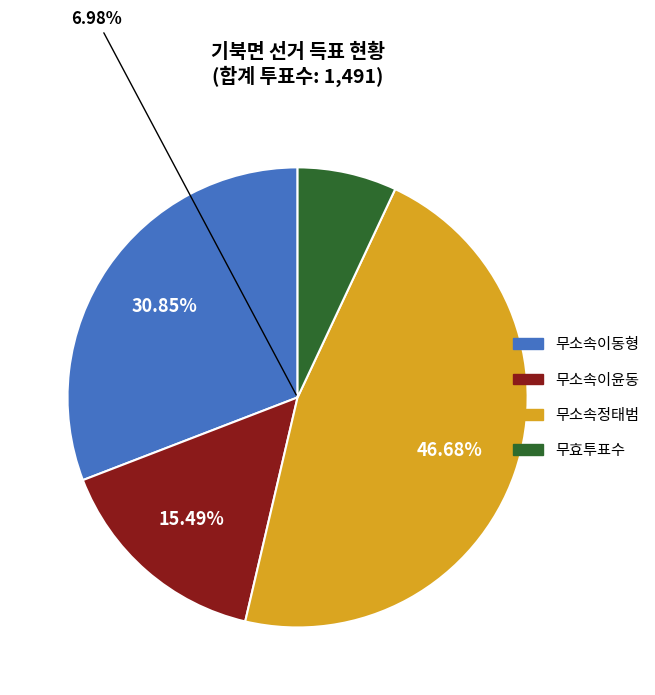

Is there any slice that represents more than half of the pie?

No